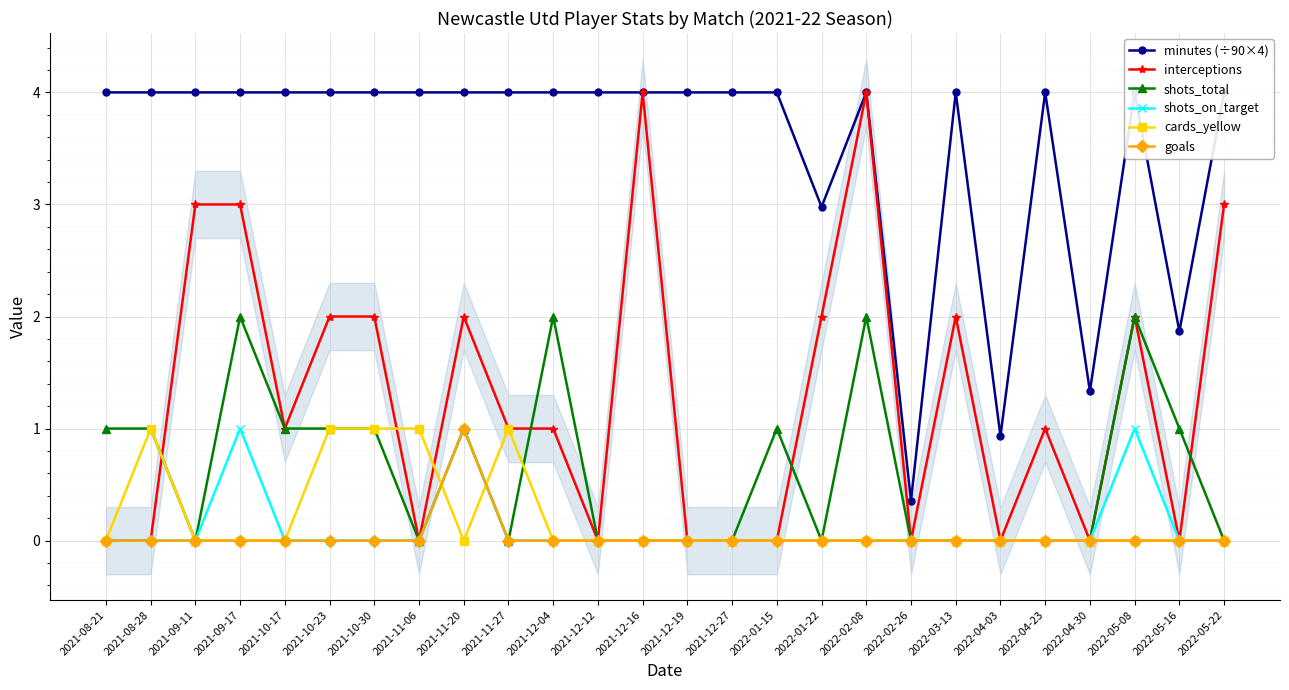

Count the interceptions values in the range 0 to 2.

21